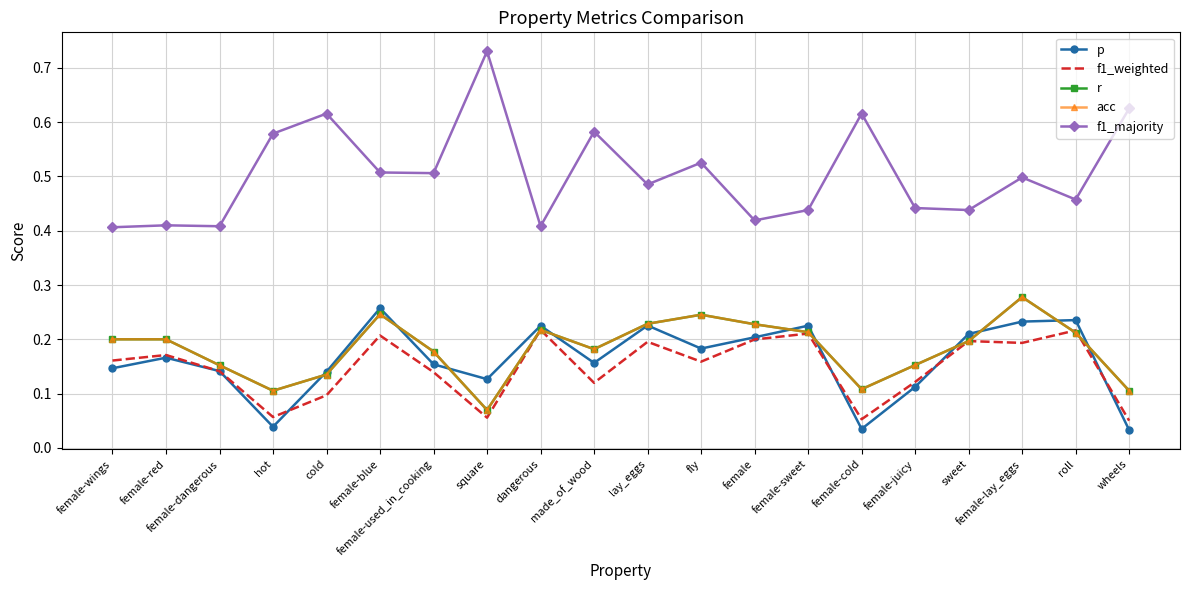

Is this an area chart (filled region under the line)?

No